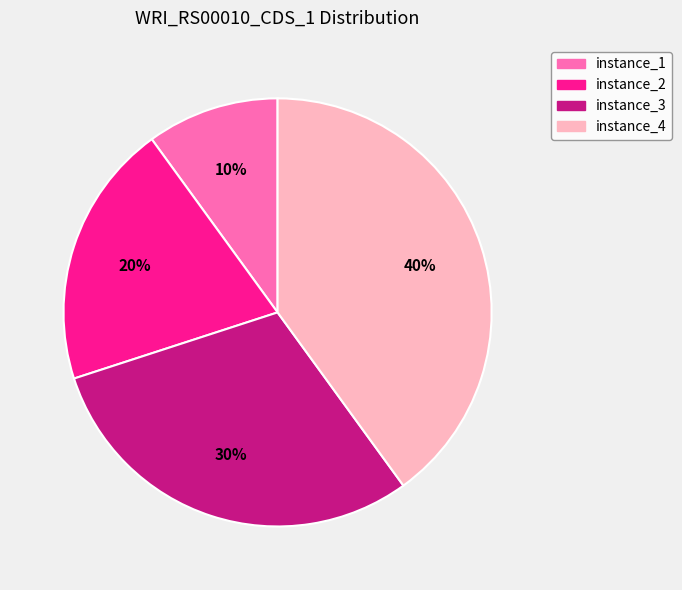

Count the number of slices in the pie.

4